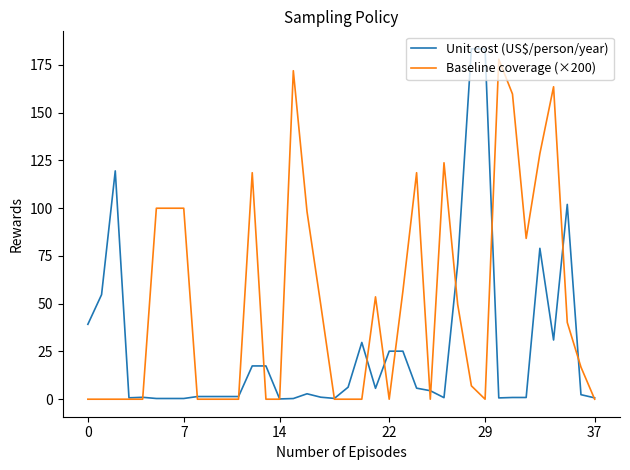

True or false: Baseline coverage (×200) has more than 1 interior local peaks.

True